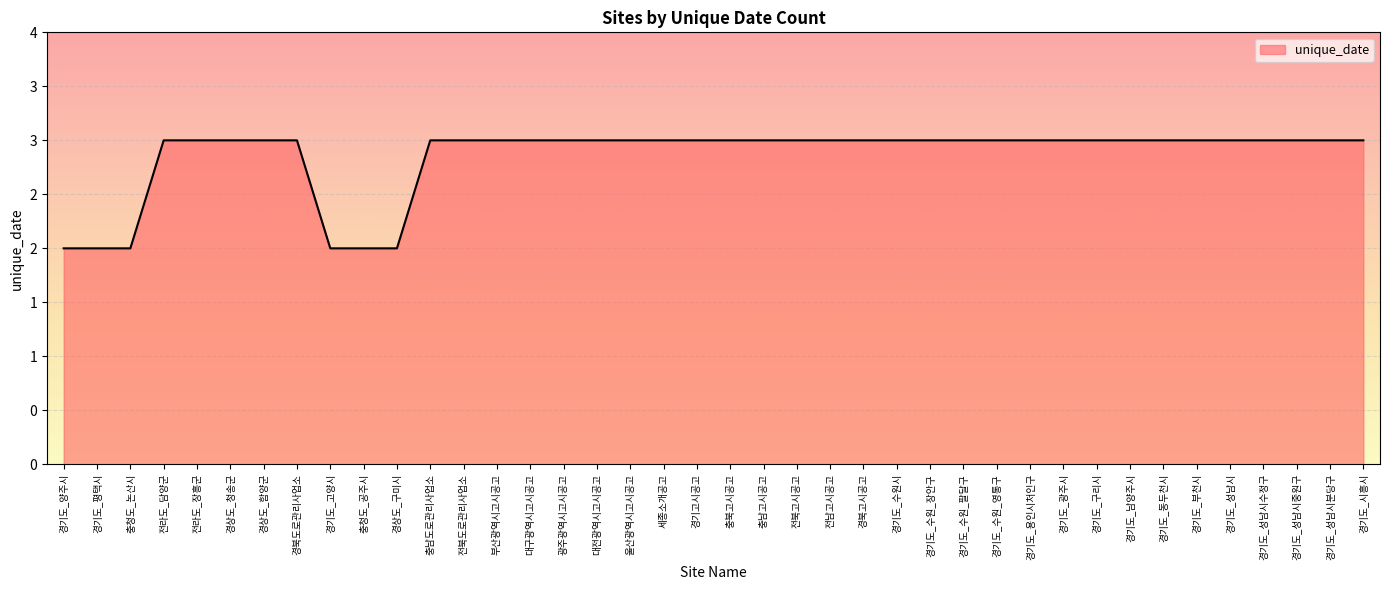

Is this an area chart (filled region under the line)?

Yes